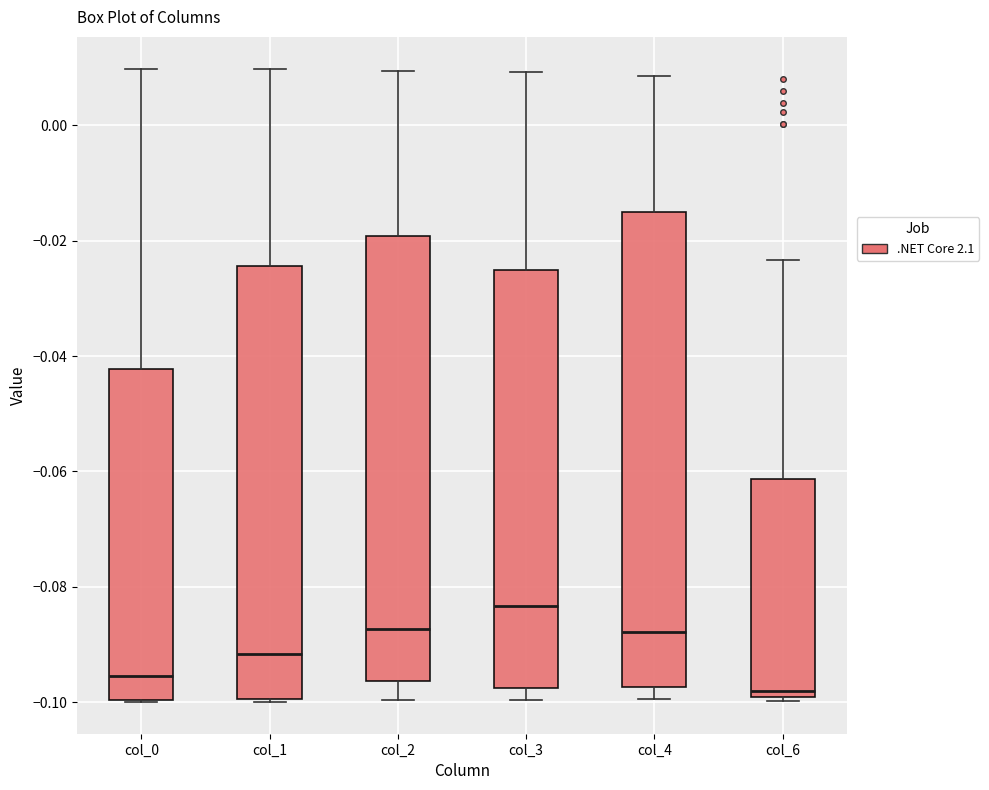

Comparing the boxes themselves (not the whiskers), which one is the tallest?

col_4